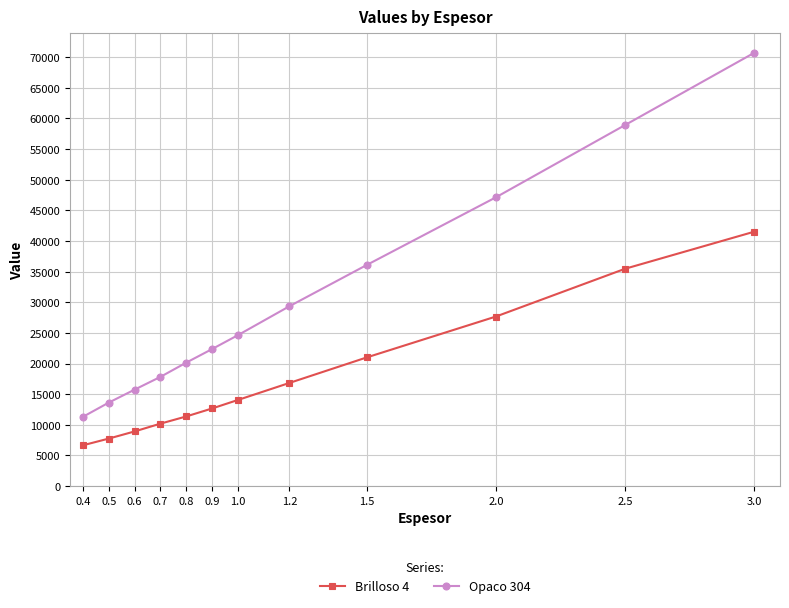

Between 0.6 and 0.8, which series saw the biggest shift?

Opaco 304